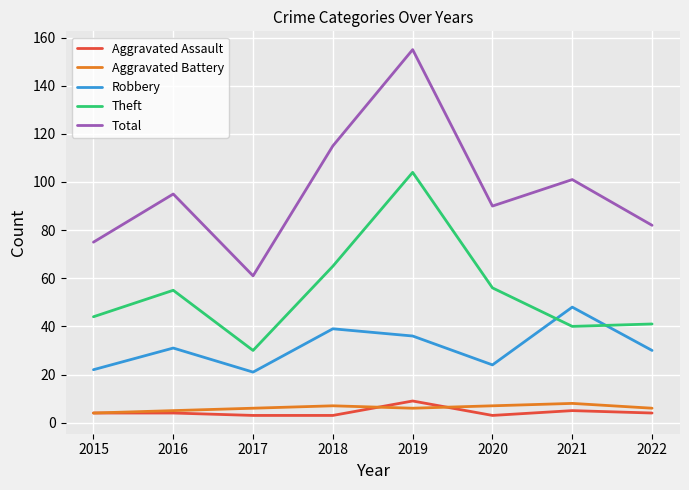

Reading left to right, transcribe all the data shown in this chart.

Aggravated Assault: 2015=4	2016=4	2017=3	2018=3	2019=9	2020=3	2021=5	2022=4
Aggravated Battery: 2015=4	2016=5	2017=6	2018=7	2019=6	2020=7	2021=8	2022=6
Robbery: 2015=22	2016=31	2017=21	2018=39	2019=36	2020=24	2021=48	2022=30
Theft: 2015=44	2016=55	2017=30	2018=65	2019=104	2020=56	2021=40	2022=41
Total: 2015=75	2016=95	2017=61	2018=115	2019=155	2020=90	2021=101	2022=82